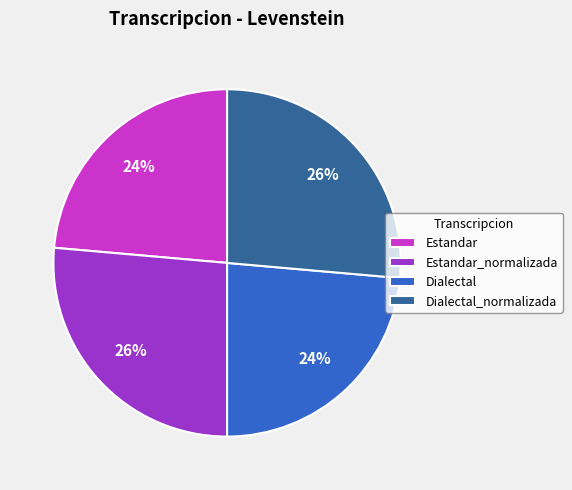

Which has a higher value, Estandar_normalizada or Dialectal?

Estandar_normalizada